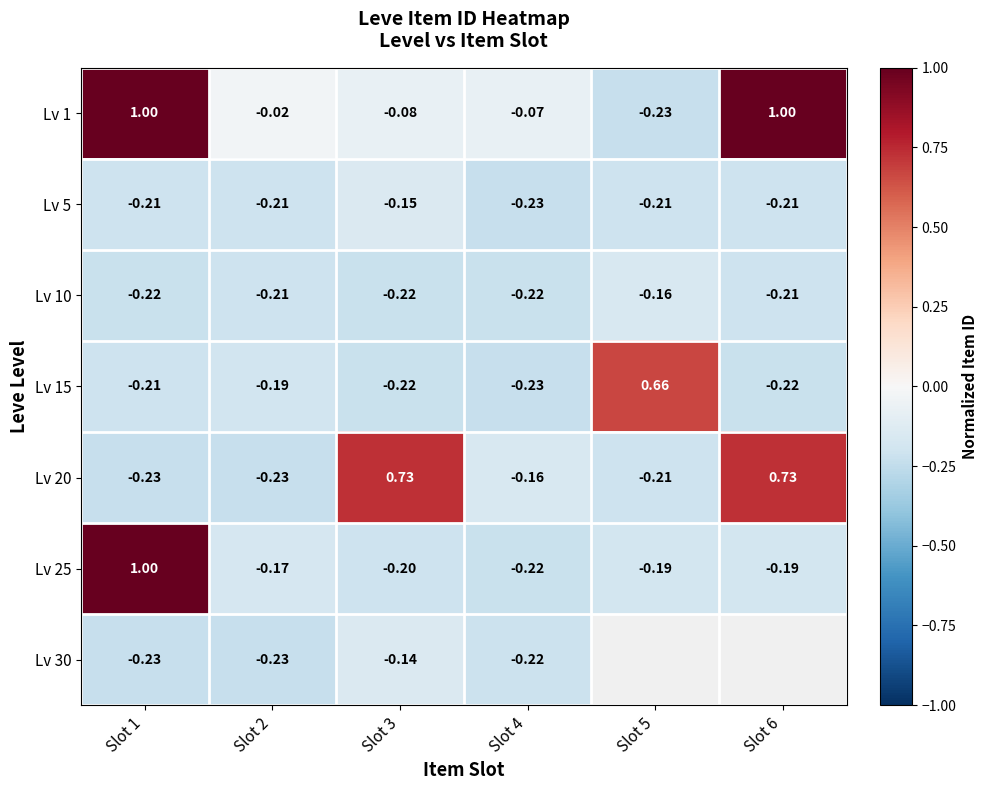

Is the value of Lv 10 at Slot 1 greater than the value of Lv 20 at Slot 1?

Yes